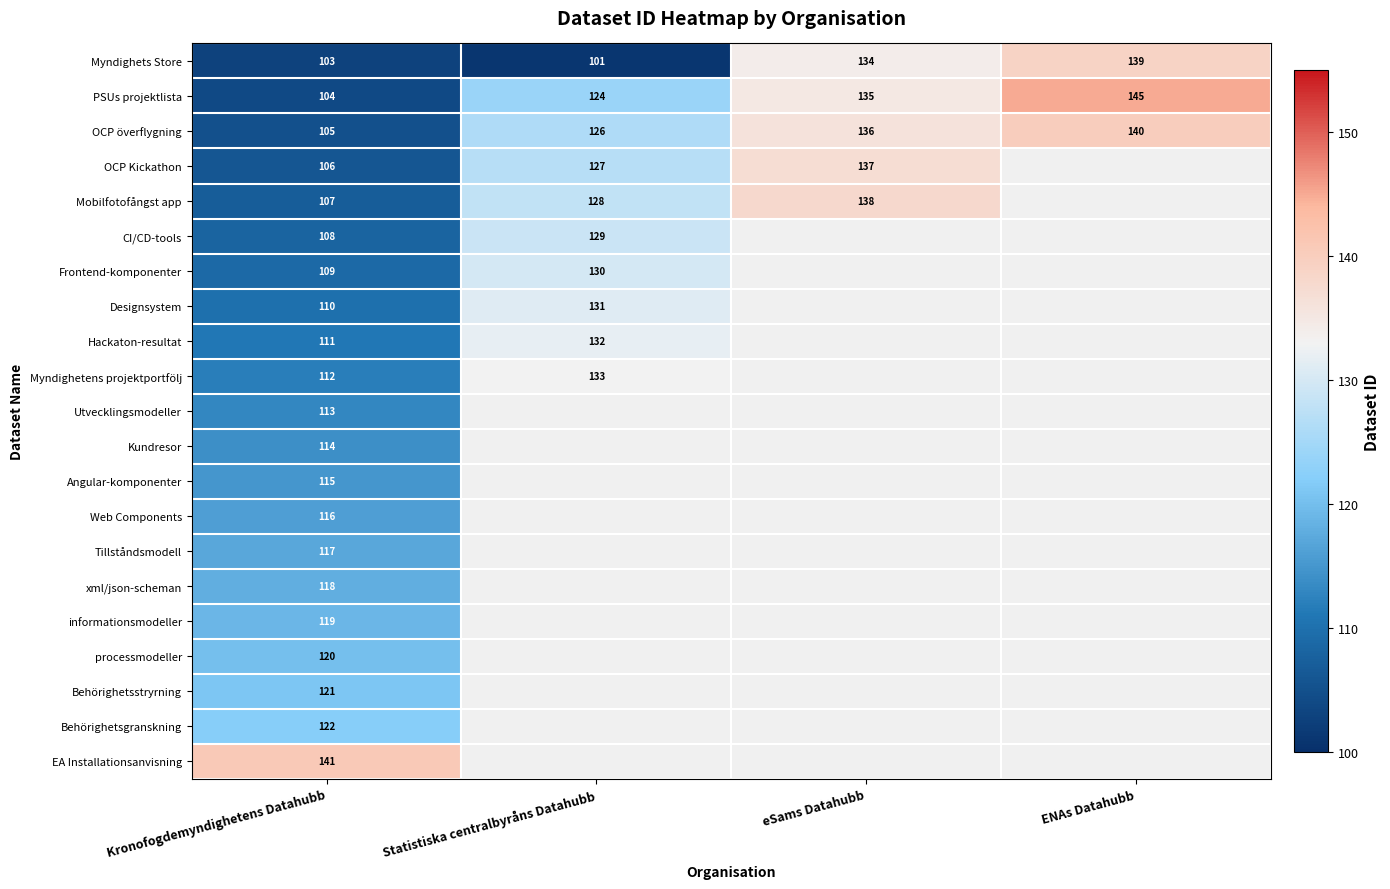

At which label is PSUs projektlista closest to 124?

Statistiska centralbyråns Datahubb